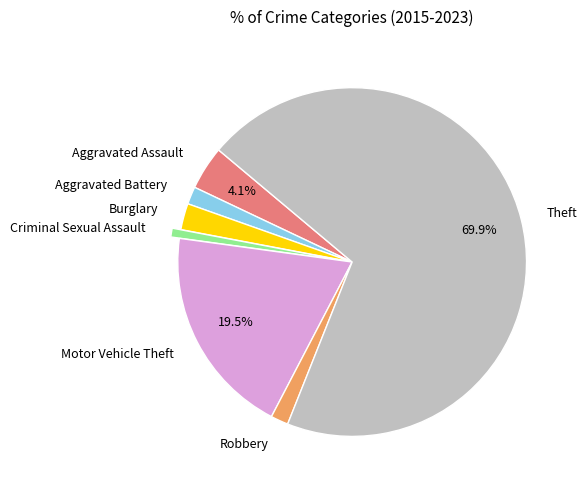

To the nearest percent, what is the difference between the largest and smallest slice percentages?

69%